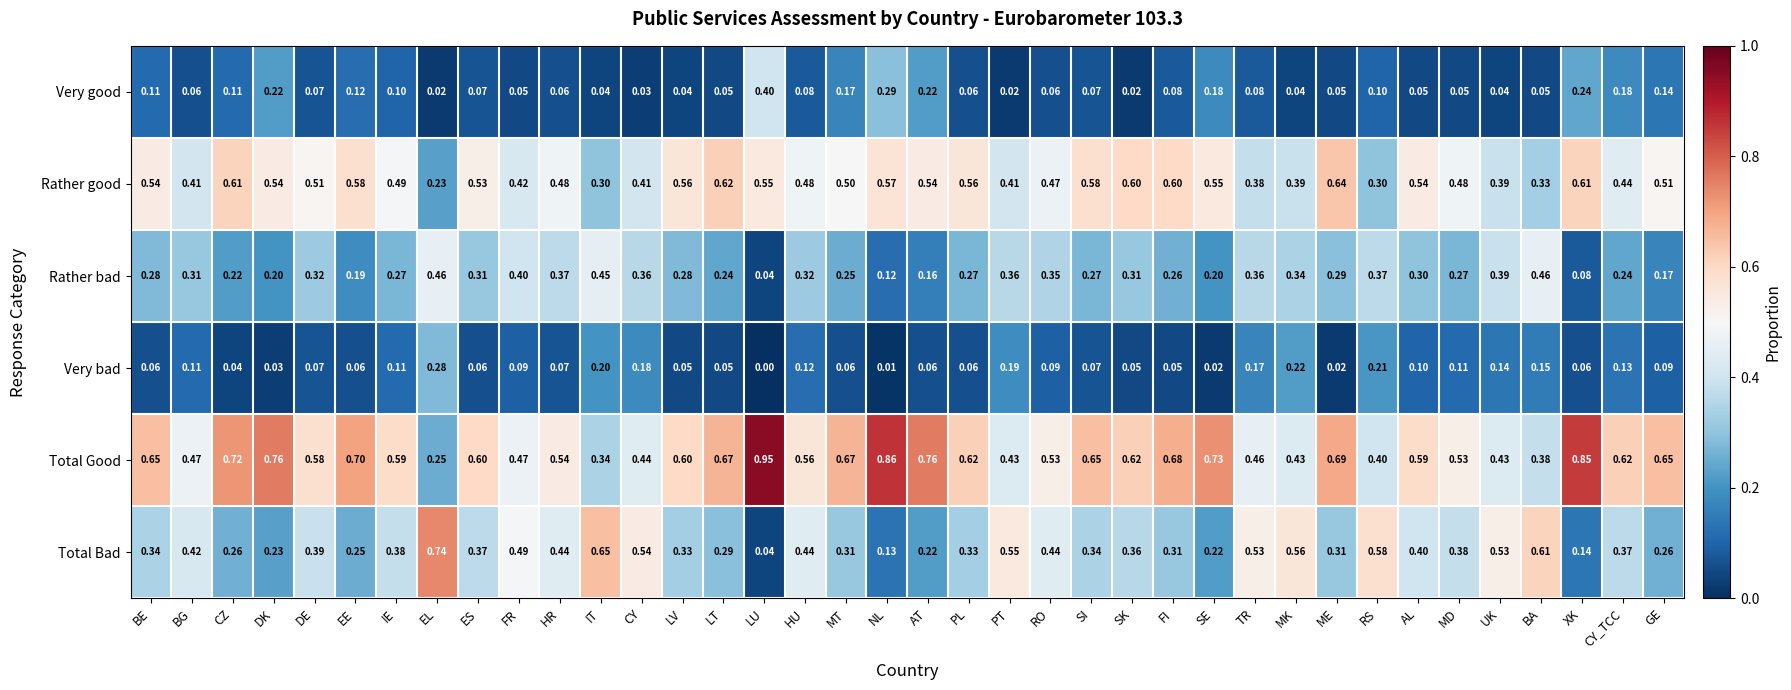

Which series has the largest total across all categories?

Total Good